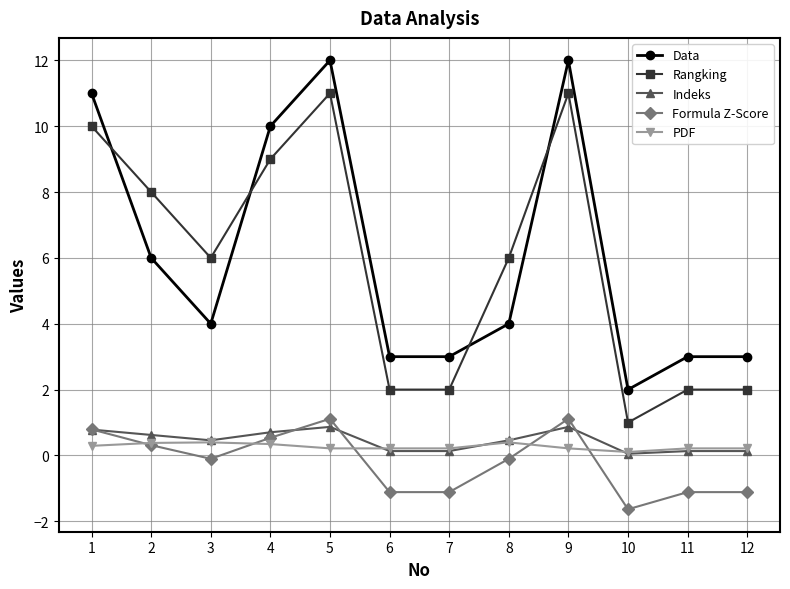

What is the difference between the highest and lowest values at 11?

4.1